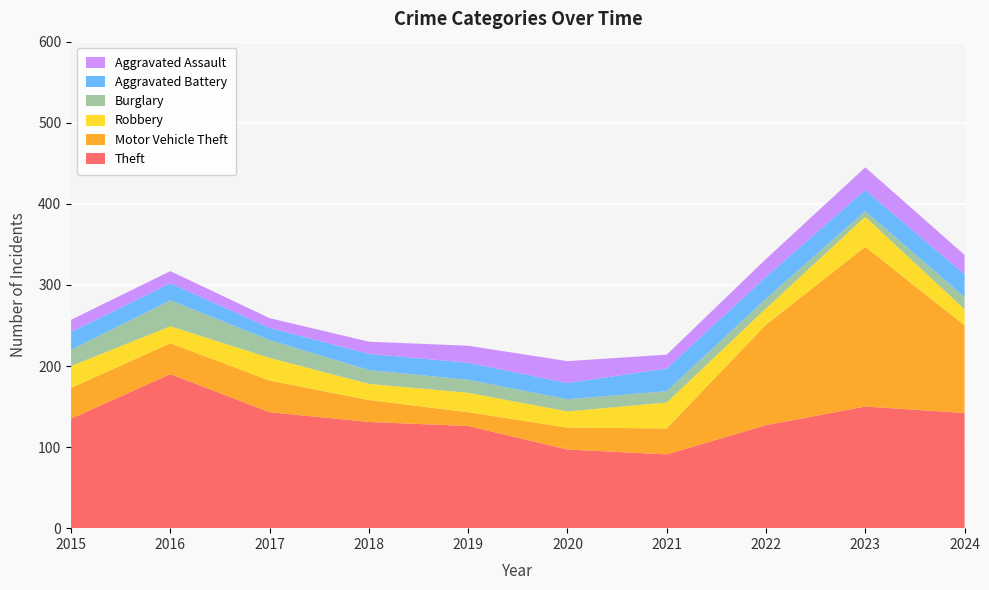

Reading left to right, transcribe all the data shown in this chart.

Theft: 135	190	143	131	126	97	91	127	150	142
Motor Vehicle Theft: 38	38	39	27	17	27	32	124	197	108
Robbery: 27	21	28	20	24	20	32	20	37	20
Burglary: 20	32	22	17	16	15	14	12	7	15
Aggravated Battery: 22	21	15	20	21	20	28	27	26	28
Aggravated Assault: 15	15	12	15	21	27	17	22	28	24